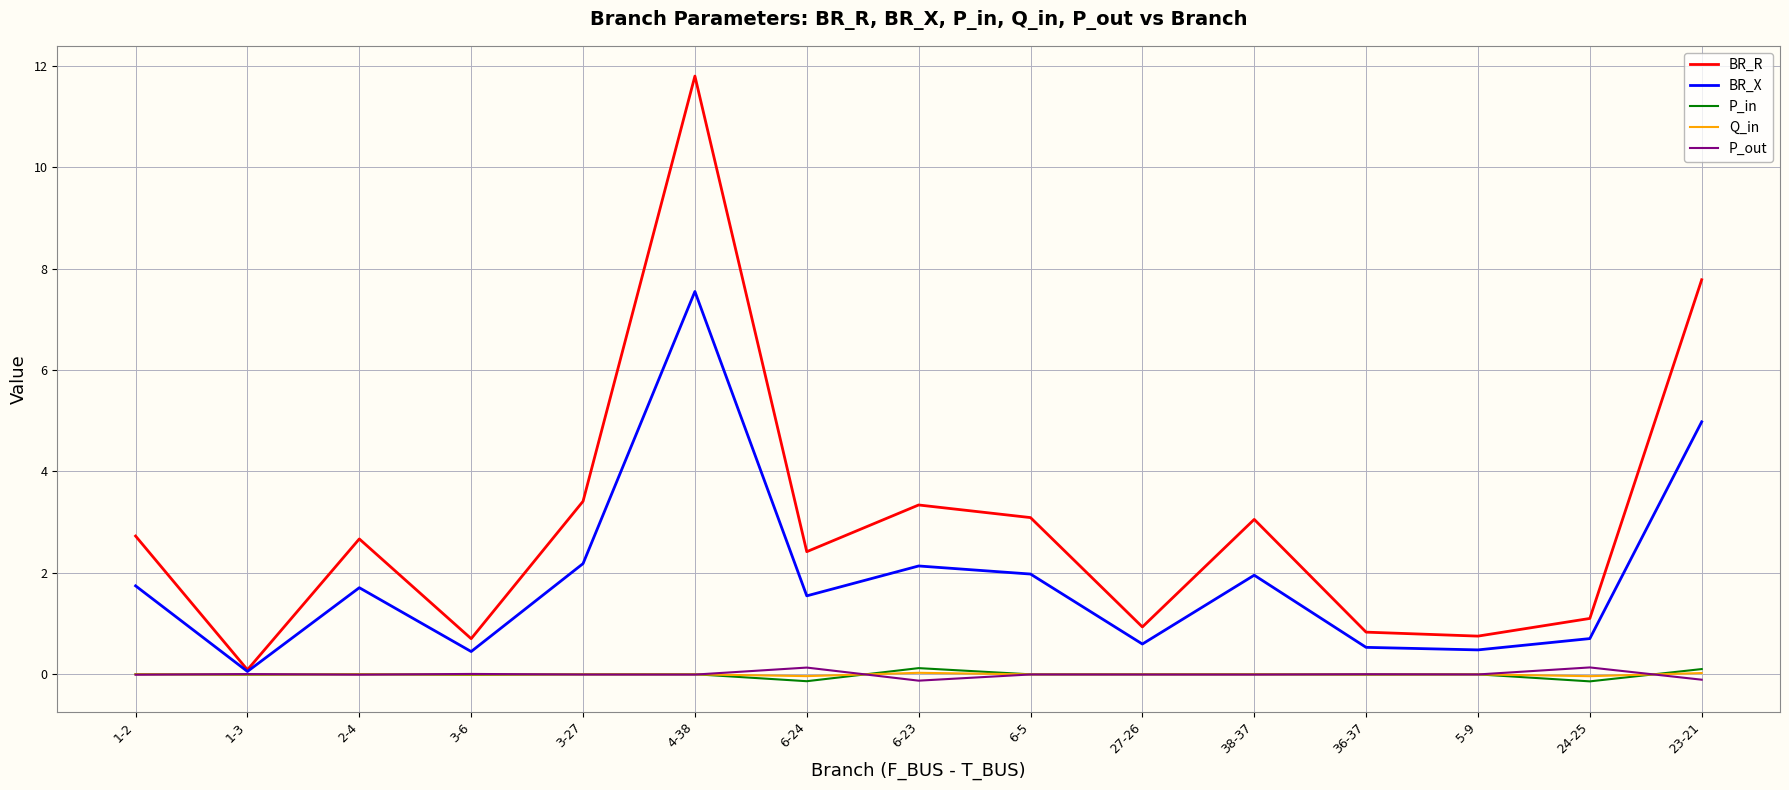

At which category is the sum across all series the highest?

4-38